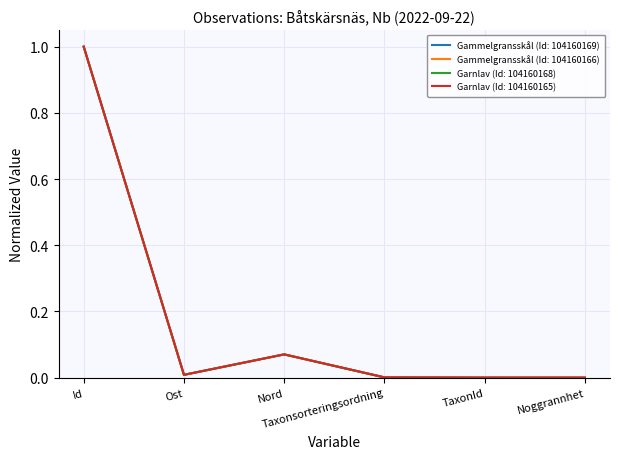

After their last crossing, which series has the higher values: Gammelgransskål (Id: 104160169) or Garnlav (Id: 104160165)?

Garnlav (Id: 104160165)